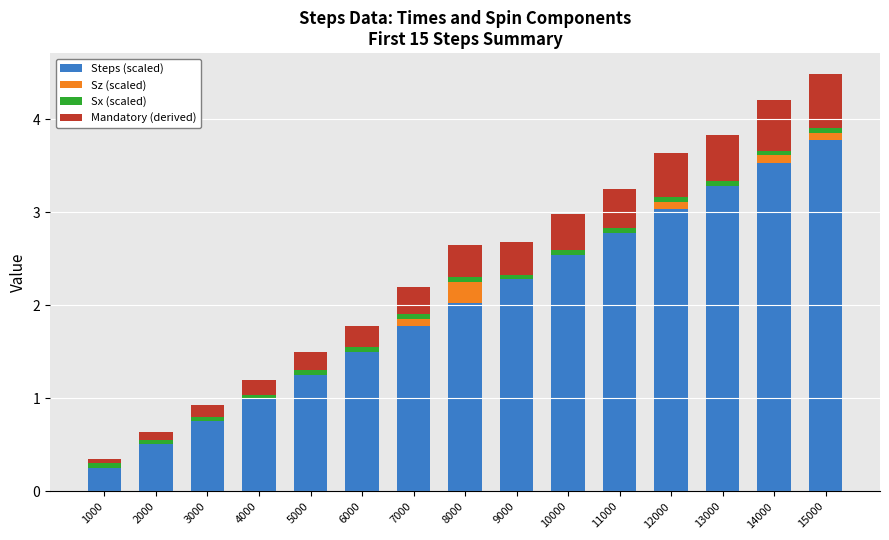

Are the bars grouped side by side (vs. stacked)?

No